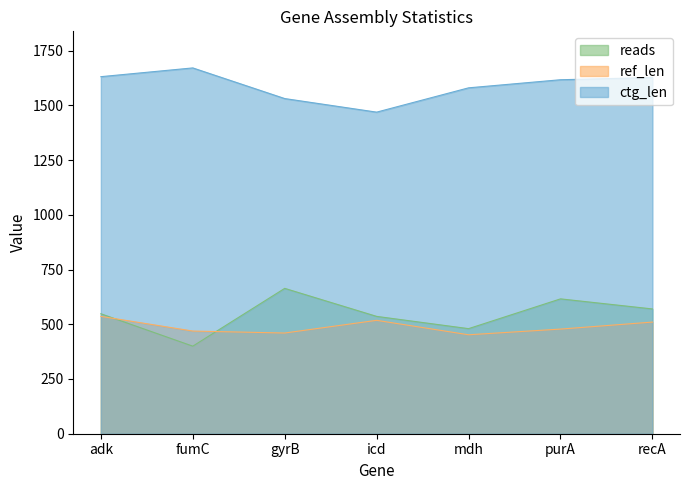

What is the total value across all series at purA?

2711